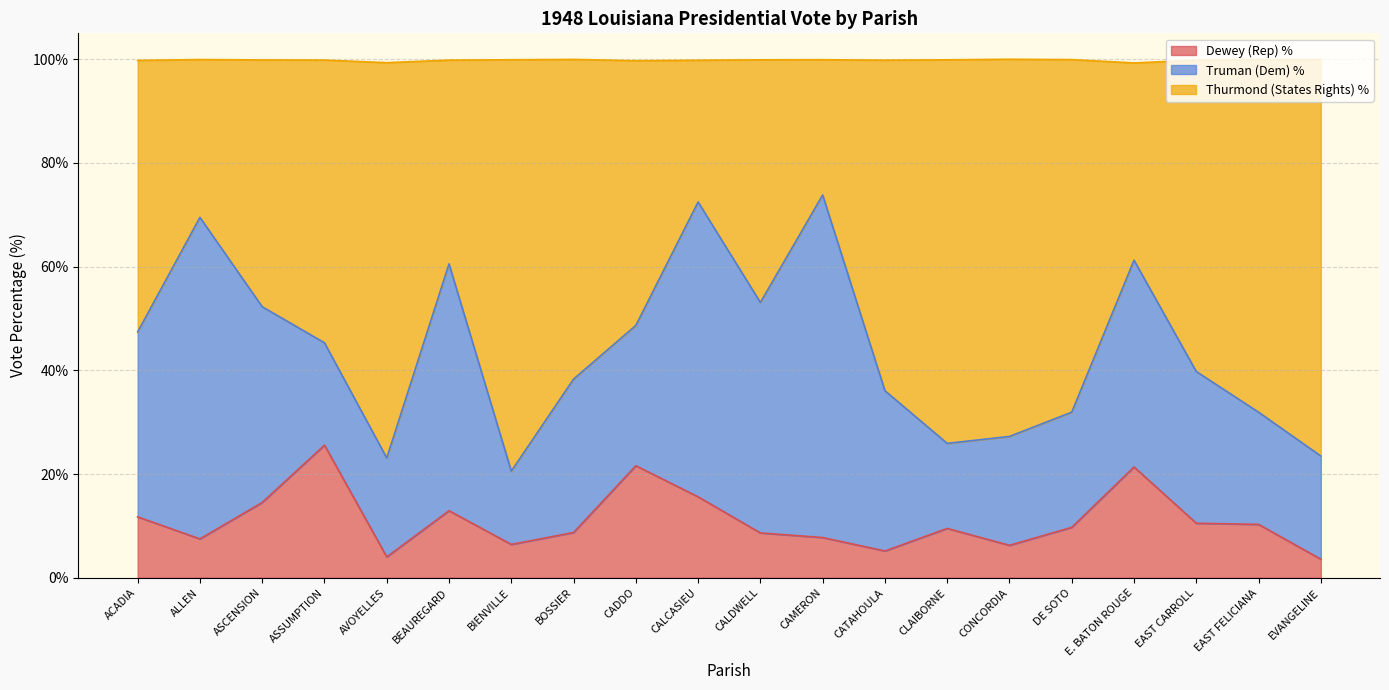

Is it true that RepVotesTotalPercent equals 14.5 at ASCENSION?

True